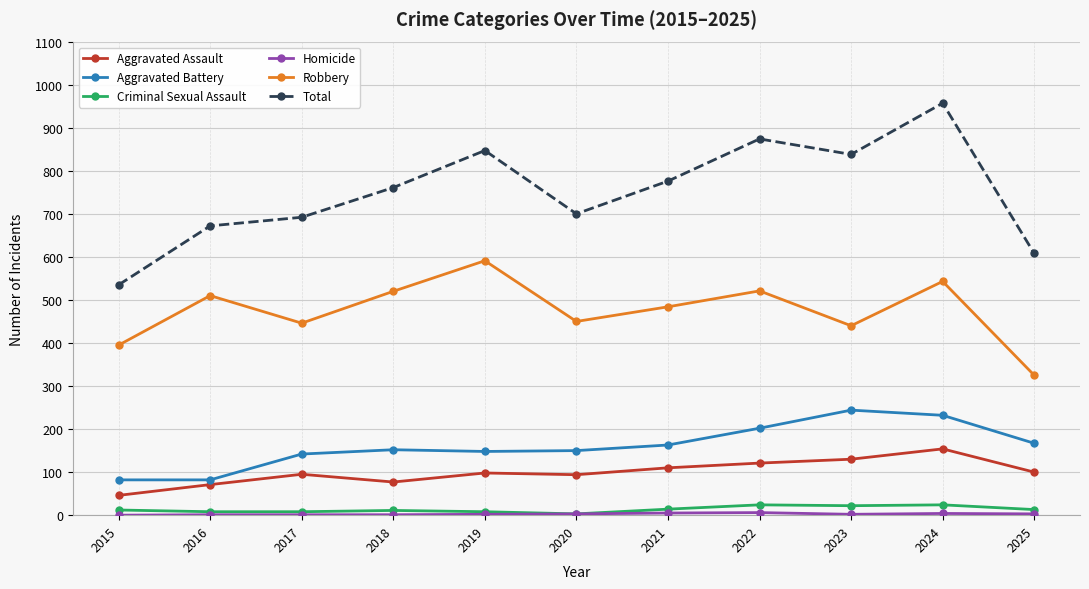

What is the value of the Total point at the 6th from the left?

700